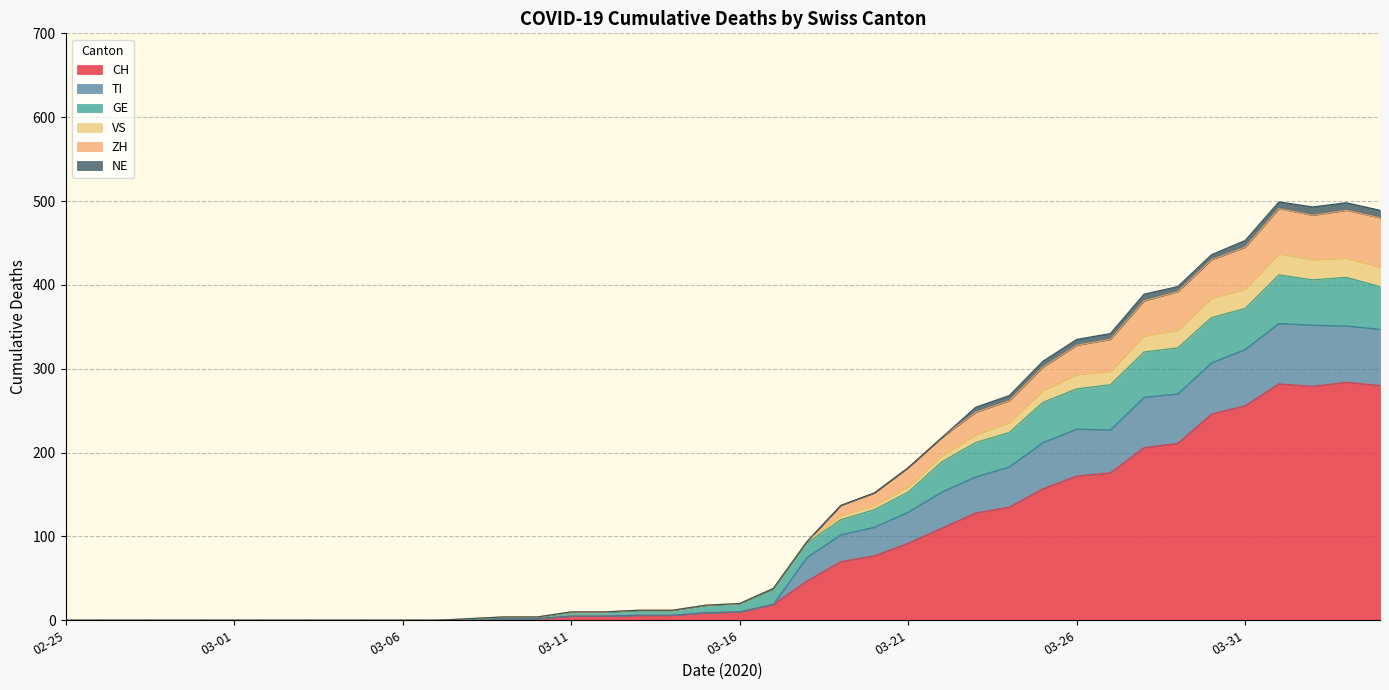

Which series has the widest spread of values?

CH